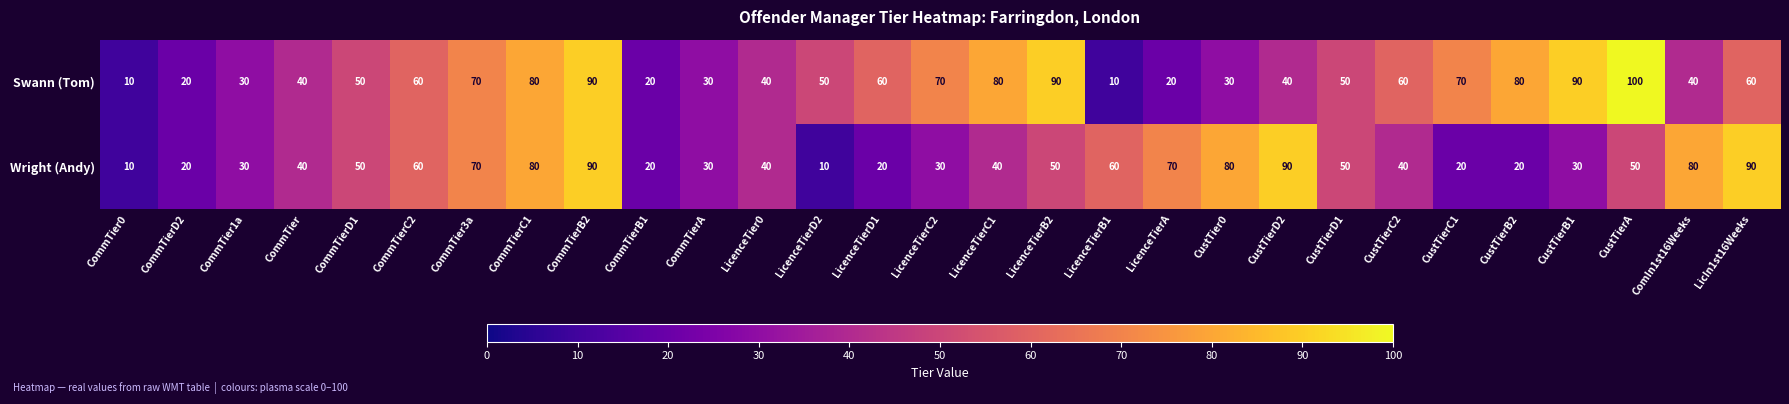

The Wright (Andy) series shows 90 at CommTierB2. True or false?

True